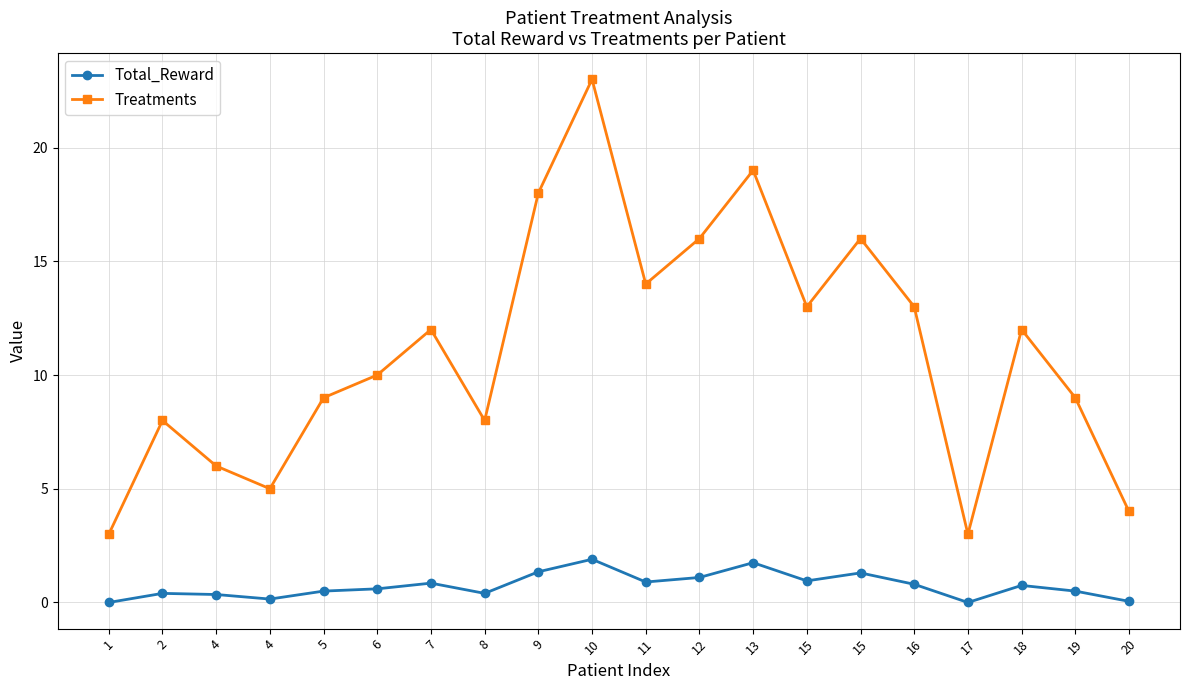

What is the total value across all series at 18?

12.7